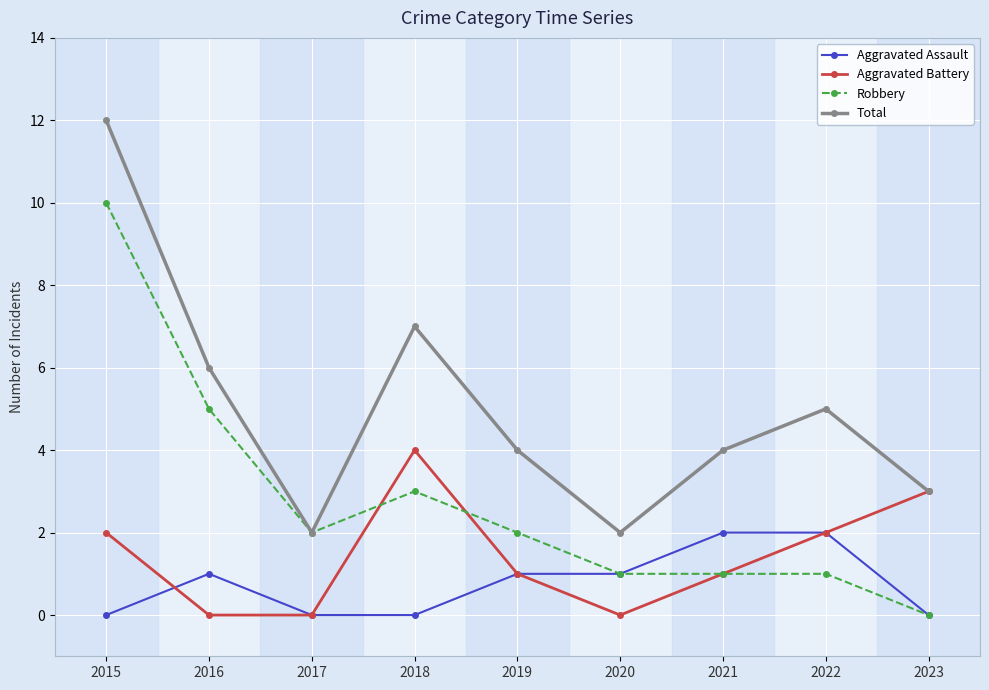

What is the difference between the second highest and second lowest values in the Robbery series?

4